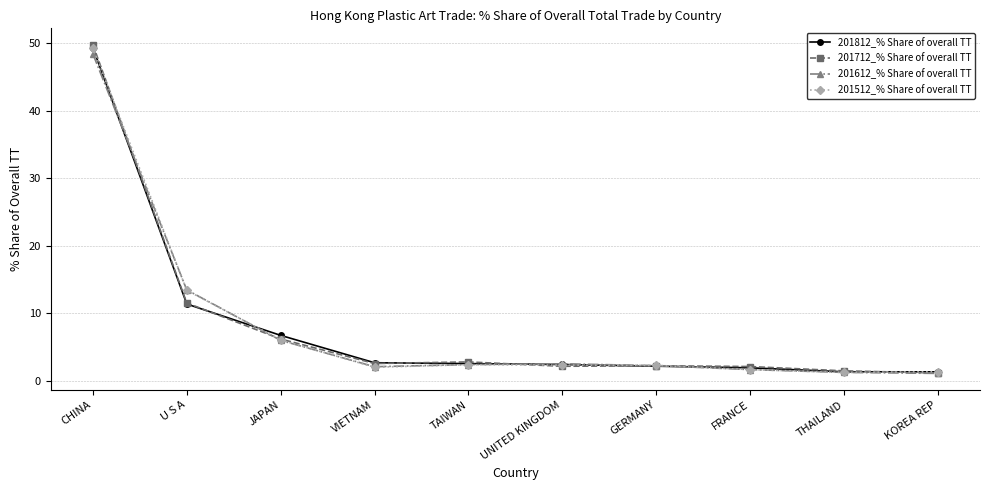

Is it true that 201812_% Share of overall TT equals 2.4 at UNITED KINGDOM?

True